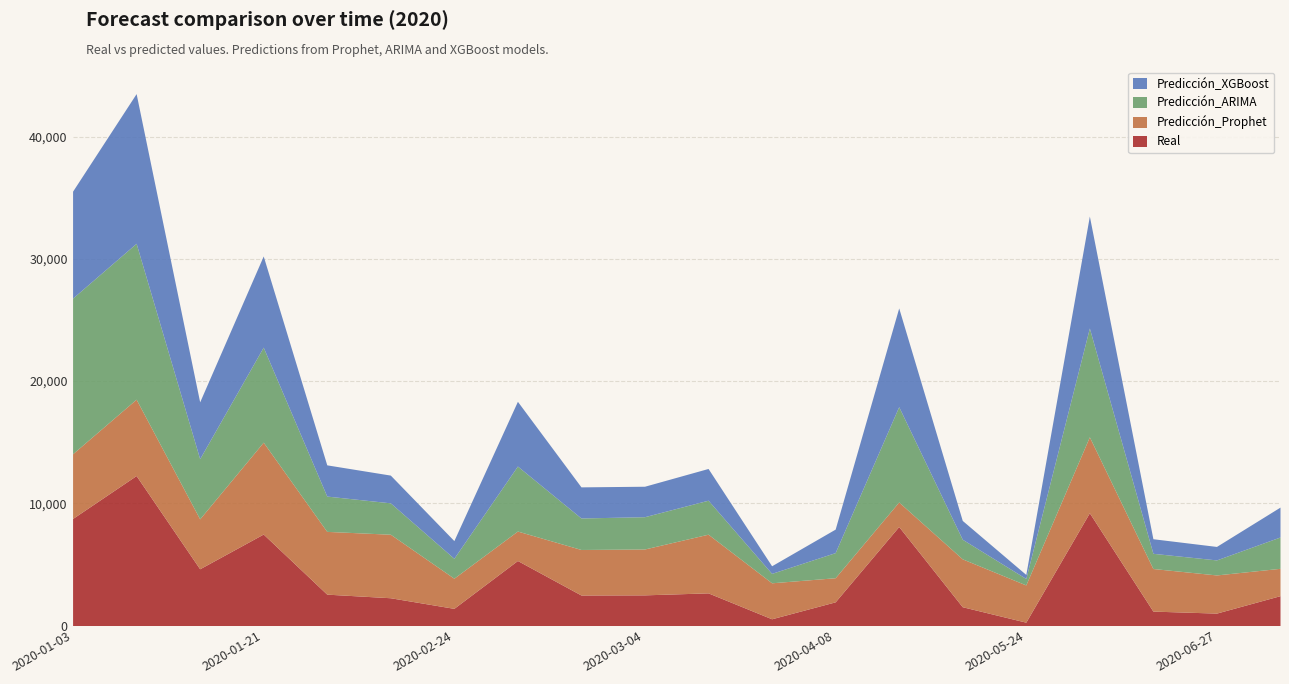

At how many categories does at least one series exceed 12101?

2